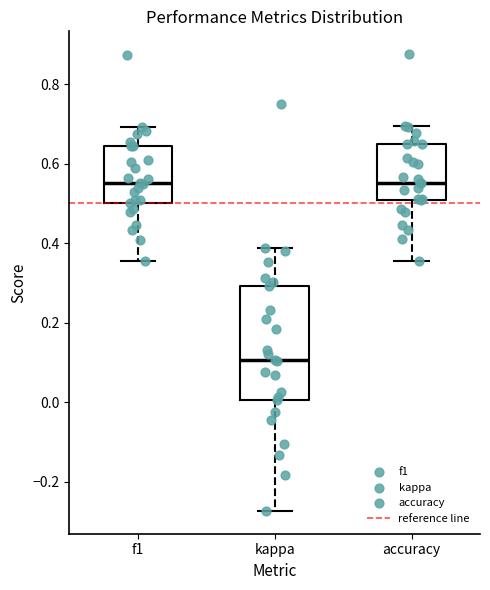

Which box is the tallest, from its lower edge to its upper edge?

kappa